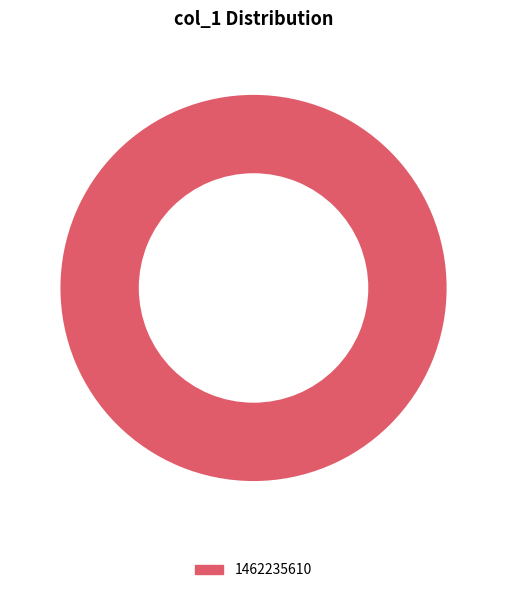

The 1462235610 slice represents 100% of the pie. True or false?

True